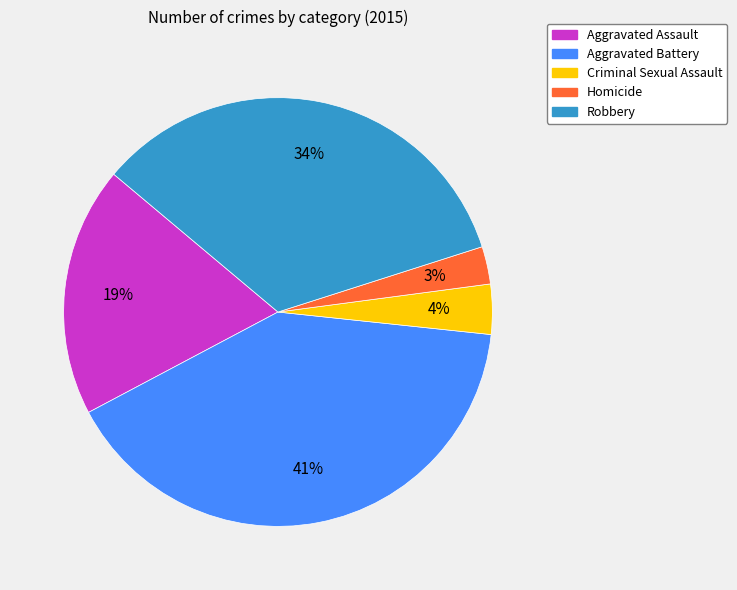

Combined, do Criminal Sexual Assault and Aggravated Assault account for over 50%?

No